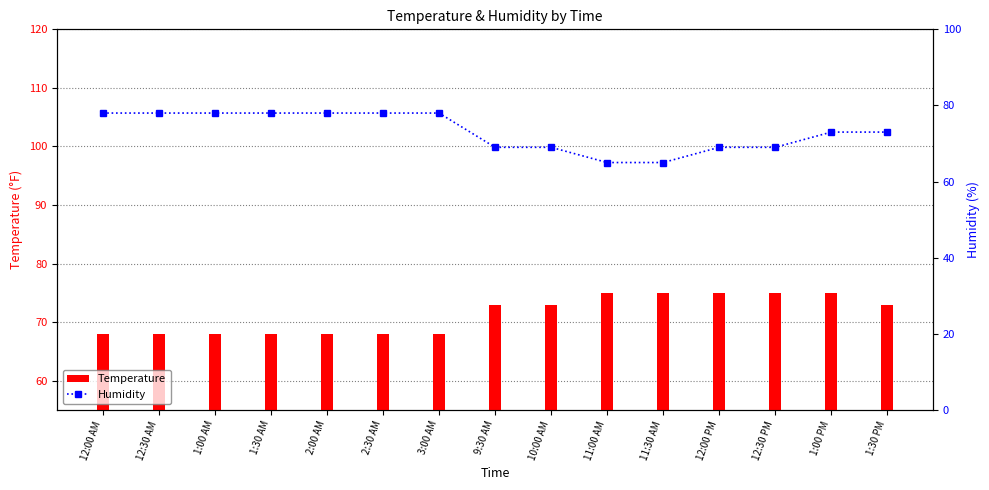

What is the average value of the Temperature series?

71